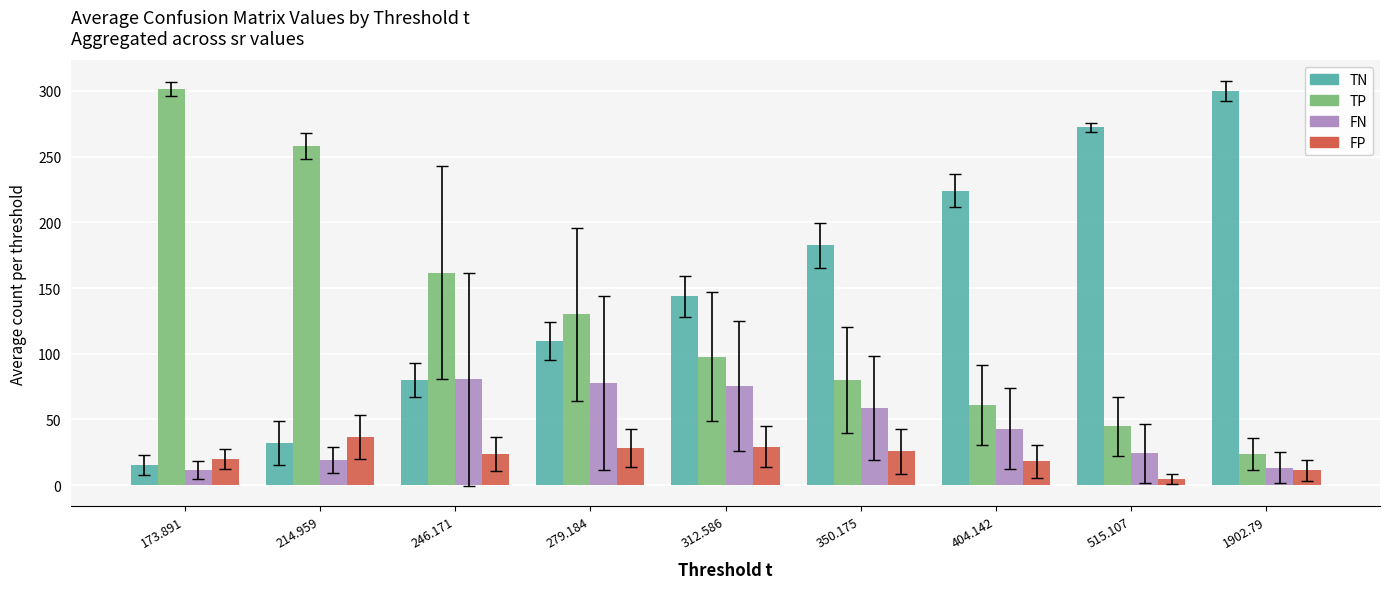

How many groups of bars are there?

9